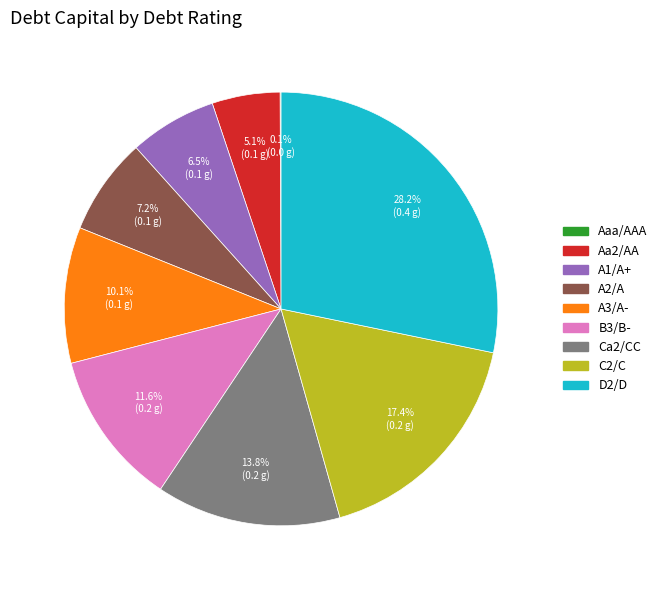

Which has a higher value, A1/A+ or B3/B-?

B3/B-